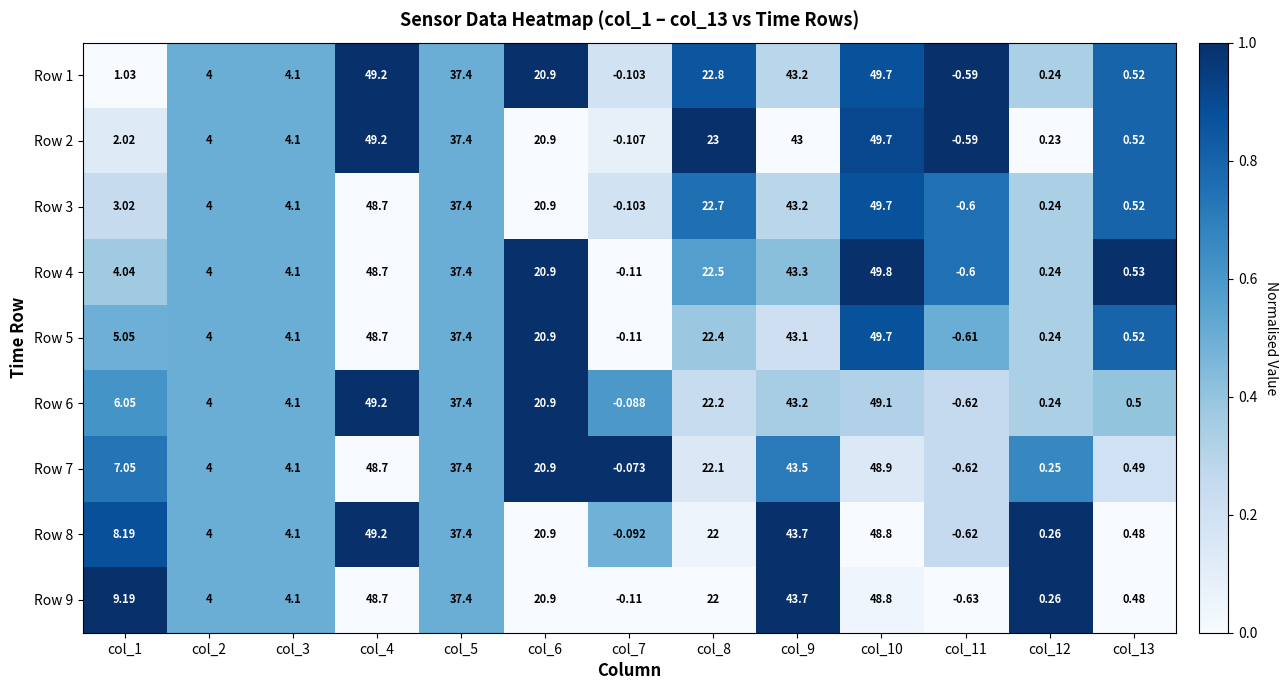

Is the value of Row 4 at col_11 greater than the value of Row 6 at col_13?

No